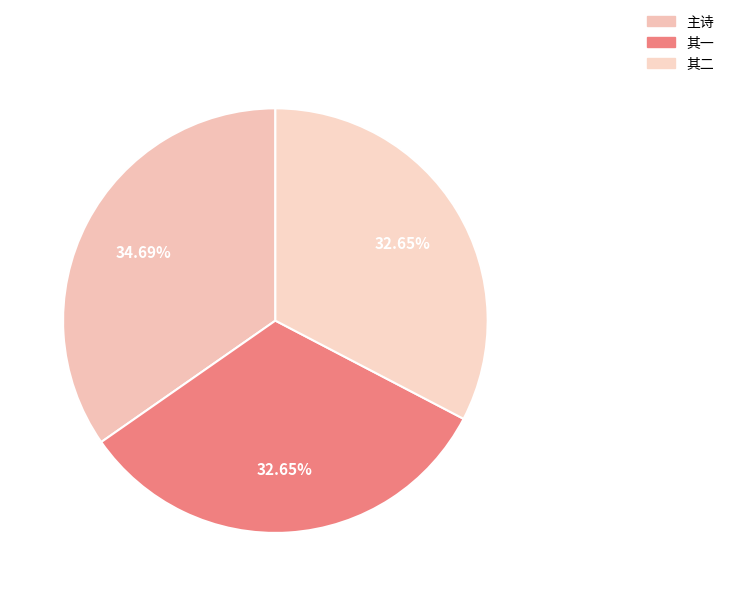

Count the number of slices in the pie.

3